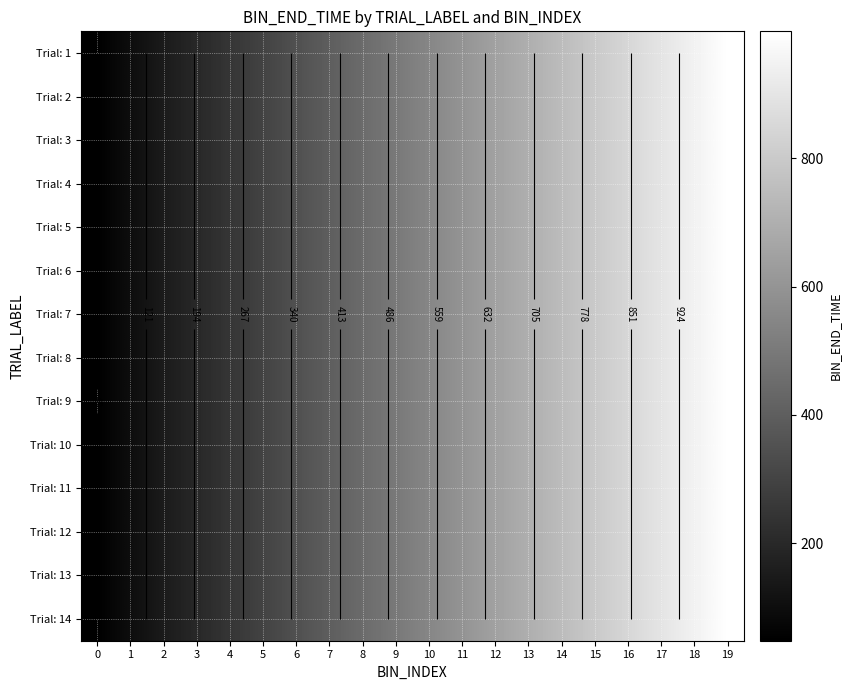

At 18, list the series in order from largest to smallest.

Trial: 1, Trial: 2, Trial: 3, Trial: 4, Trial: 5, Trial: 6, Trial: 7, Trial: 8, Trial: 9, Trial: 10, Trial: 11, Trial: 12, Trial: 13, Trial: 14